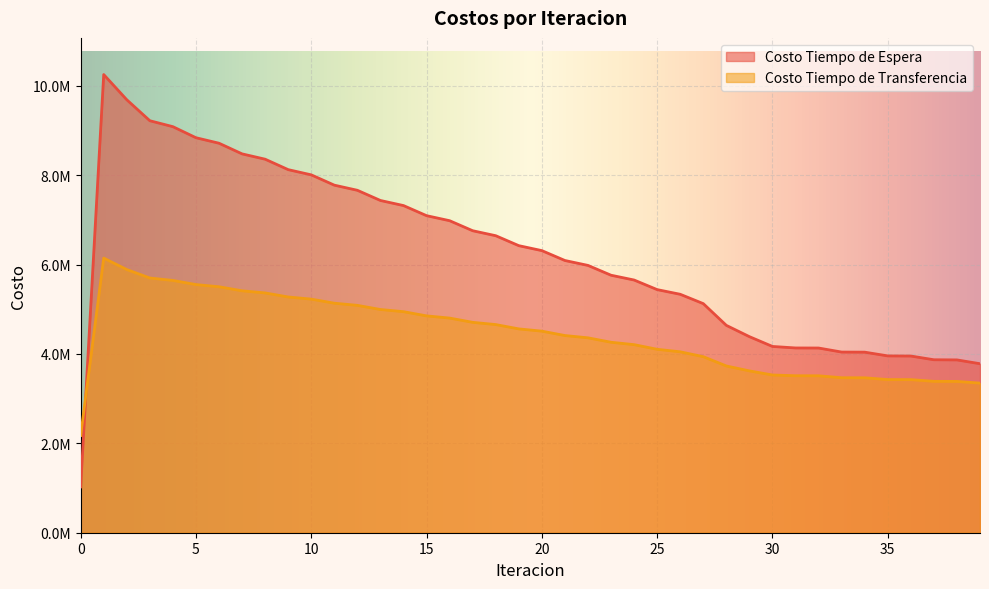

How many lines are shown in the chart?

2